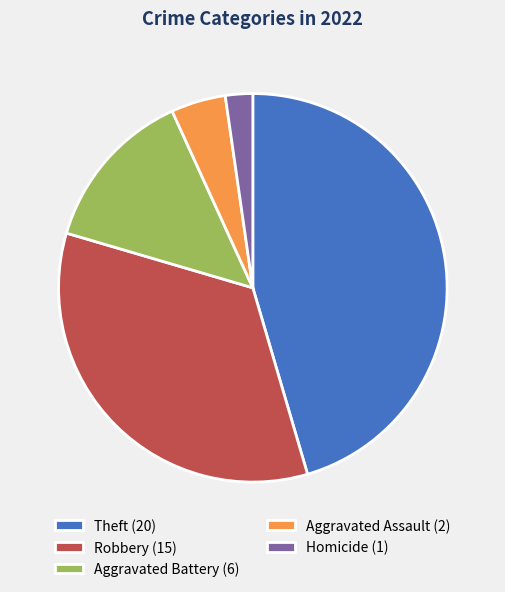

Which slice is the largest?

Theft (20)